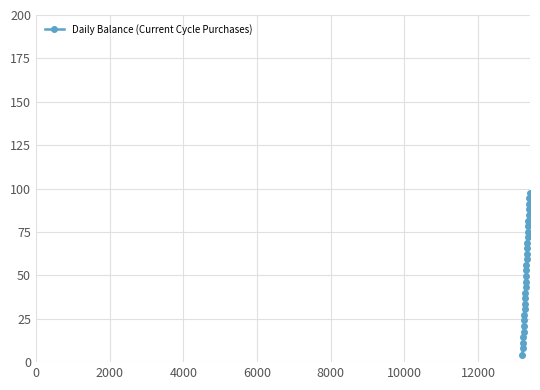

What is the greatest value displayed?

97.6